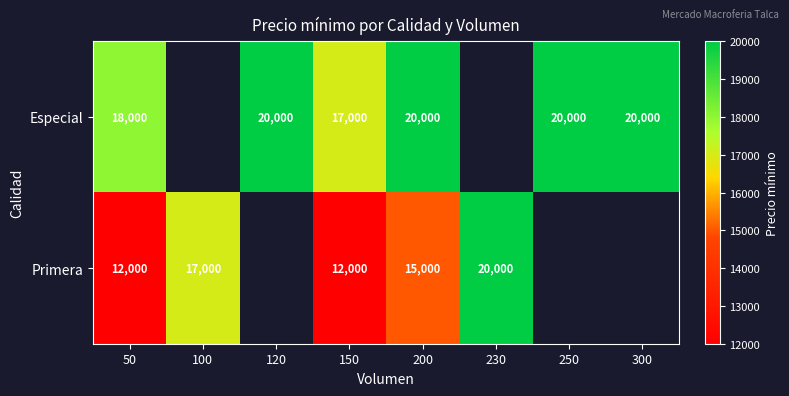

At 50, list the series in order from smallest to largest.

Primera, Especial